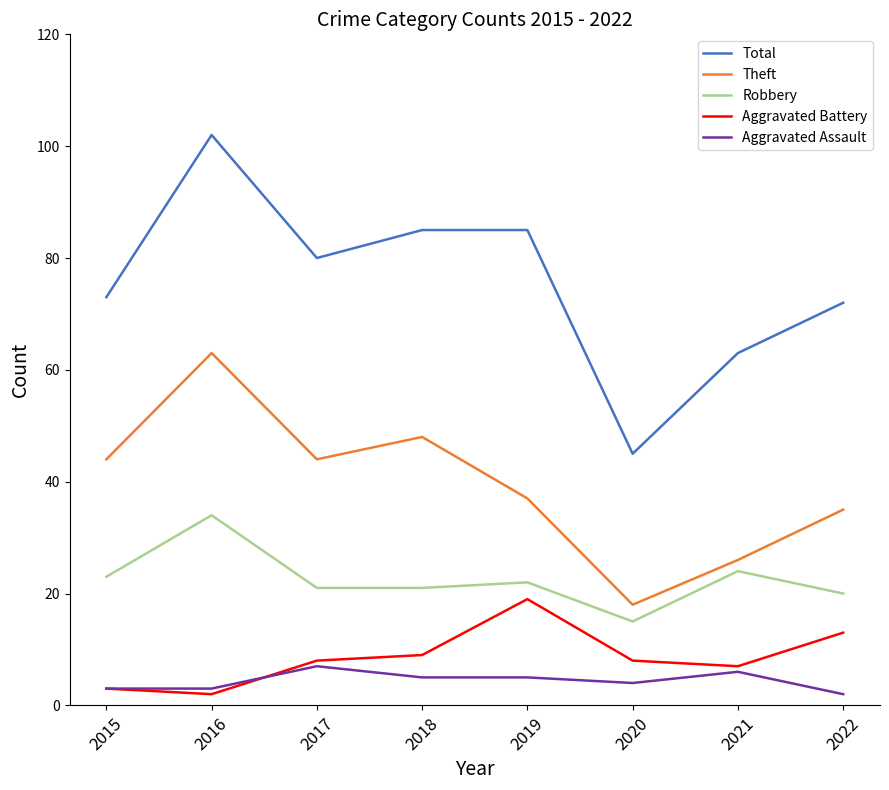

True or false: Robbery and Aggravated Battery cross at least once.

False